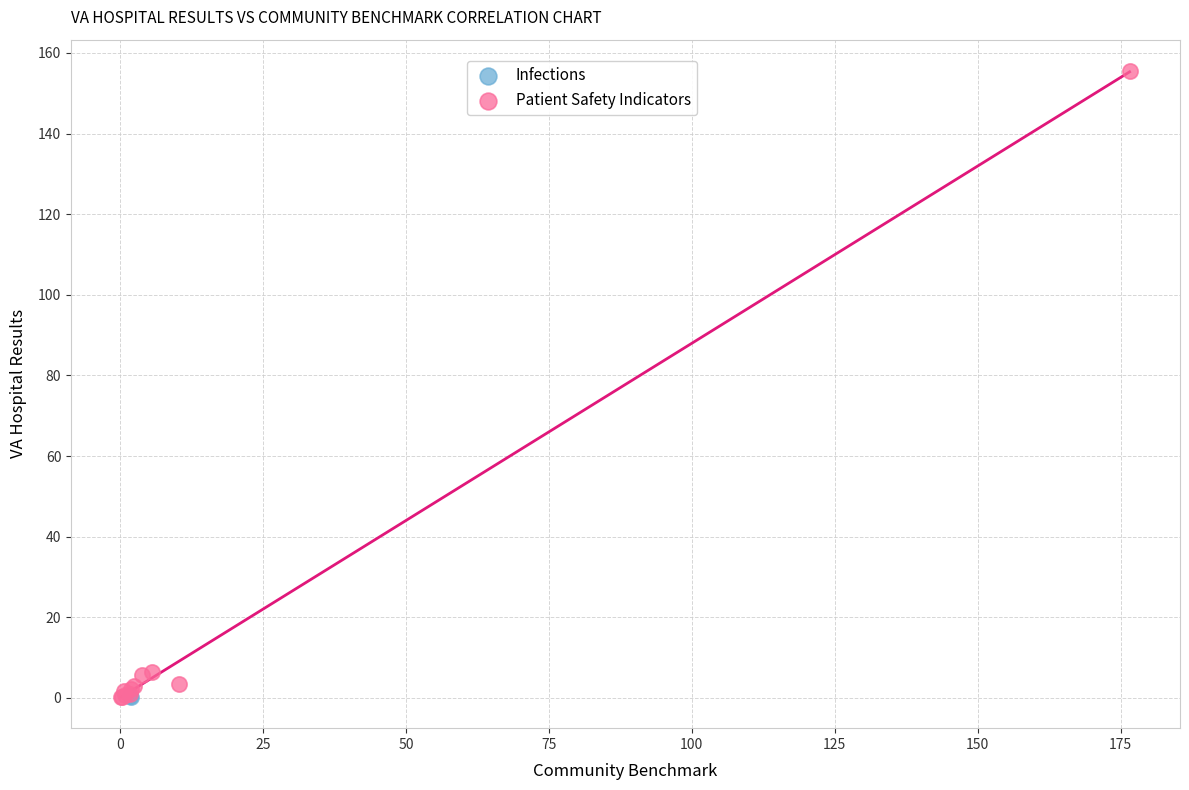

What are all the series names shown in the legend?

Infections, Patient Safety Indicators